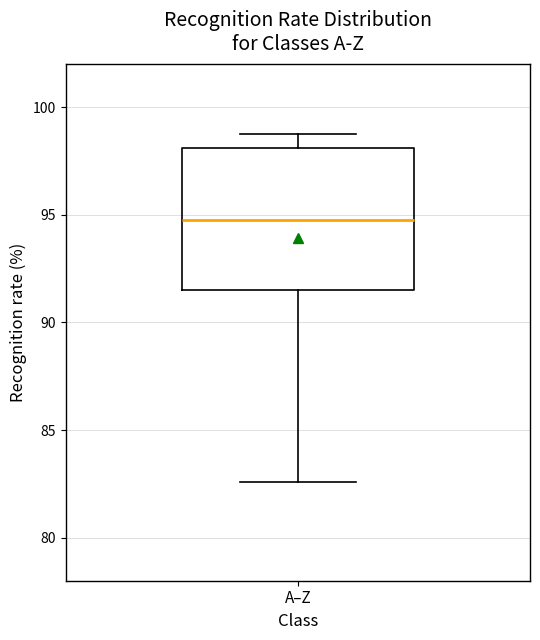

Transcribe this box plot: give where the median line is, the range the box spans, and where the two whiskers end, as read against the y-axis. The values are not printed on the chart, so give them approximately, as read against the axis.

median 95.0, box 91.5 to 98.0, whiskers 82.5 to 99.0